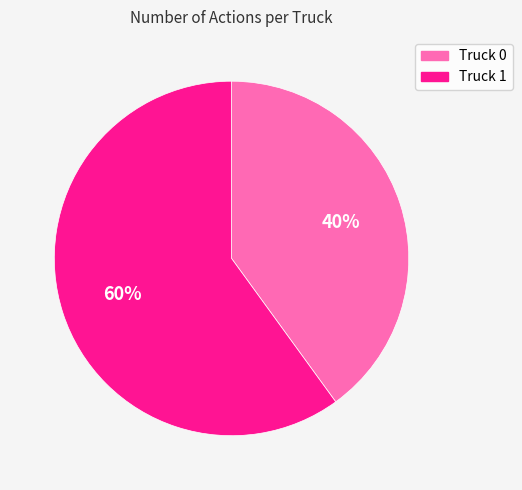

The Truck 1 slice represents 67% of the pie. True or false?

False